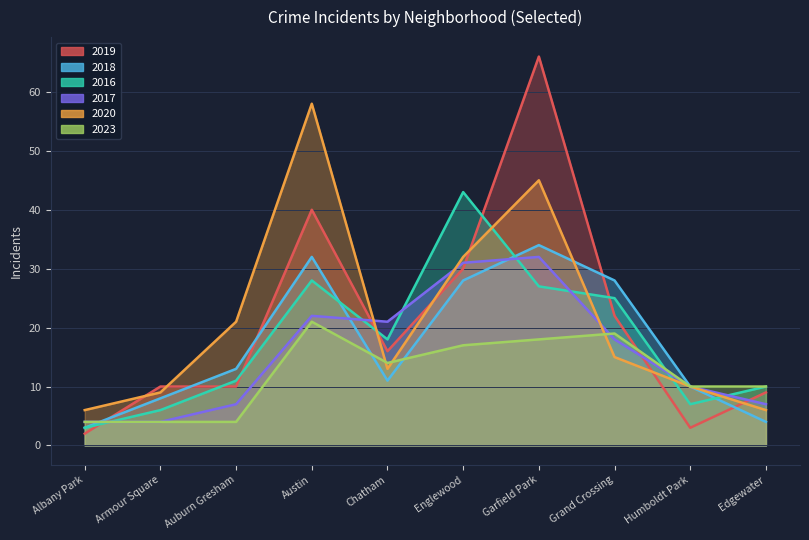

What is the approximate value of 2019 at Austin?

40